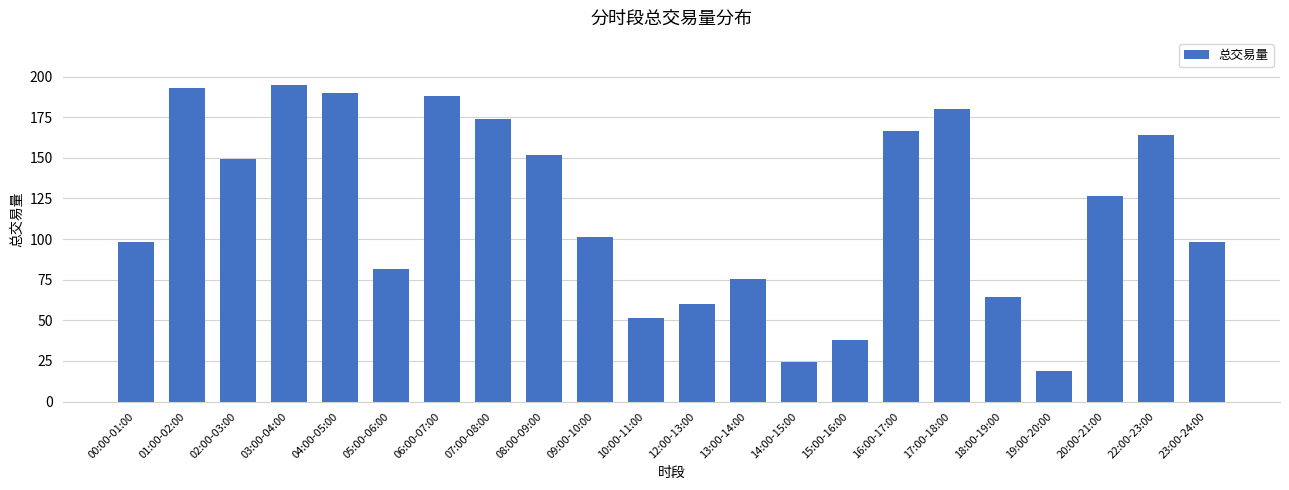

Which category has the lowest value across all series?

19:00-20:00